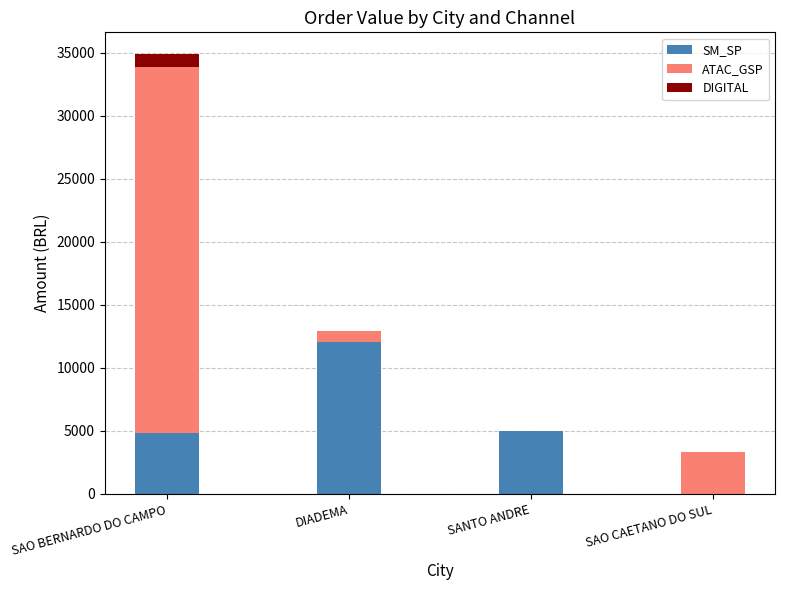

What is the highest value of the SM_SP series?

12047.8